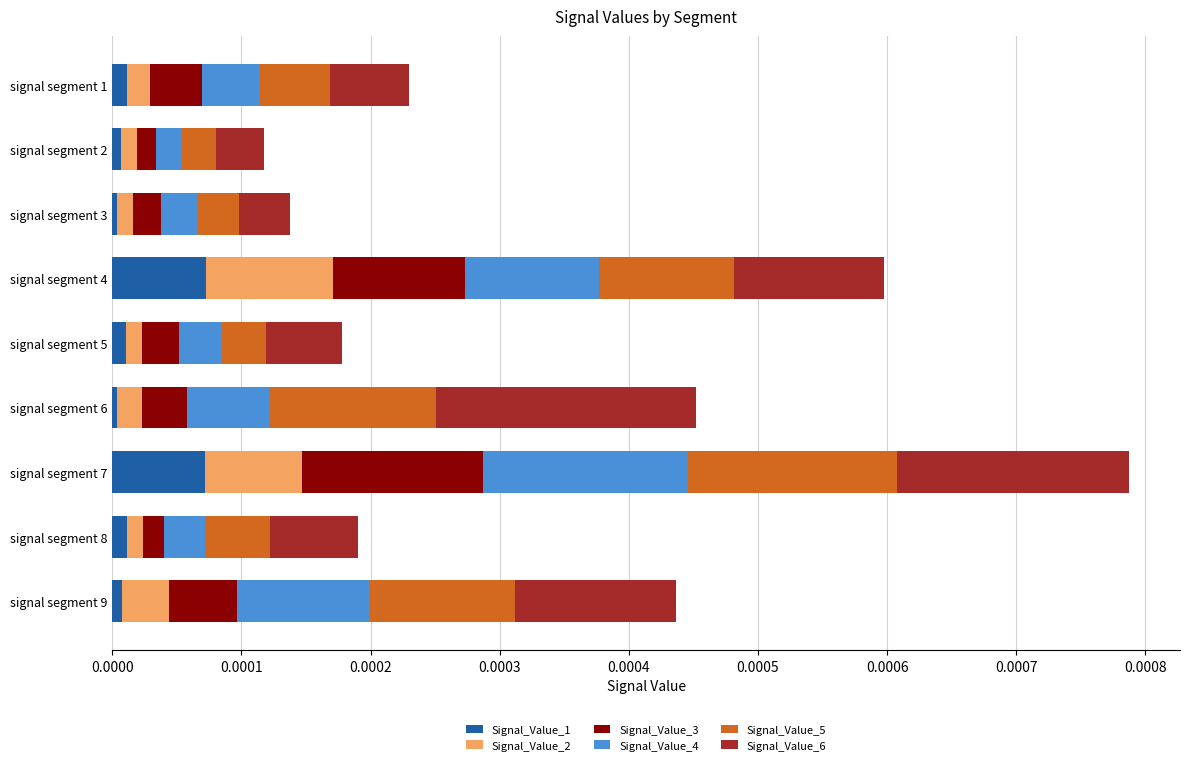

Is it true that Signal_Value_1 equals 0.0 at signal segment 5?

True